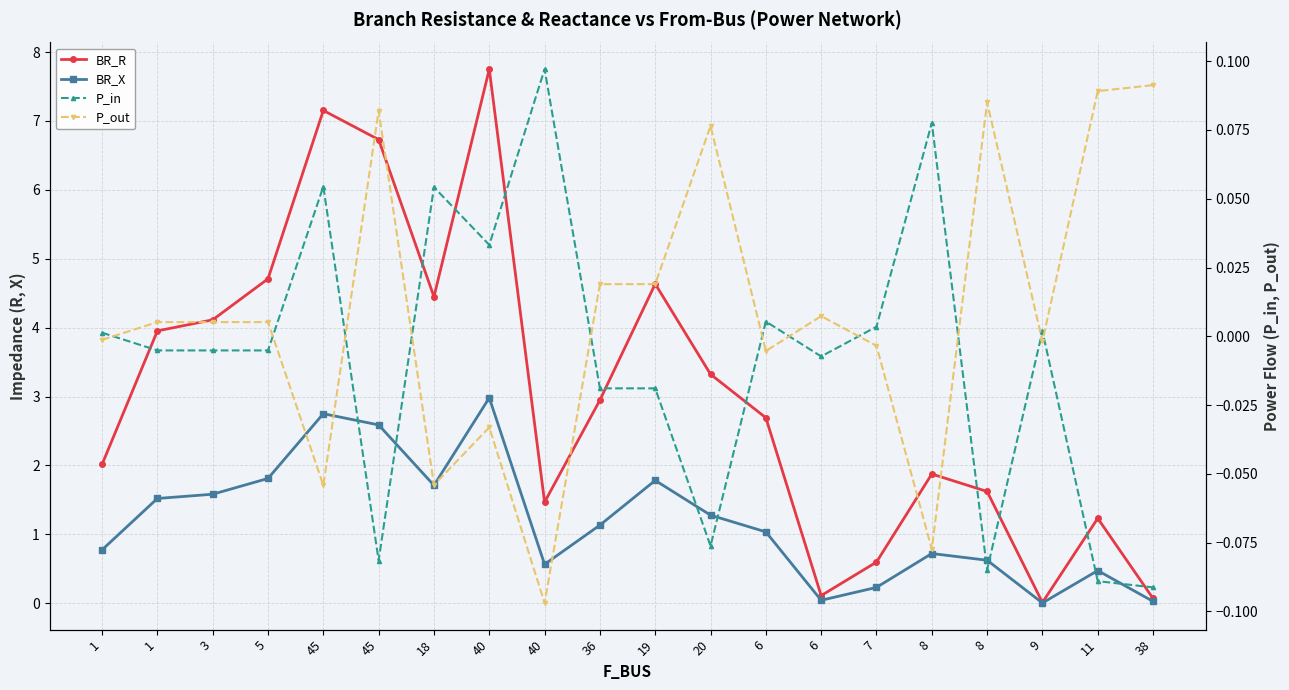

What is the average value of the BR_X series?

1.2